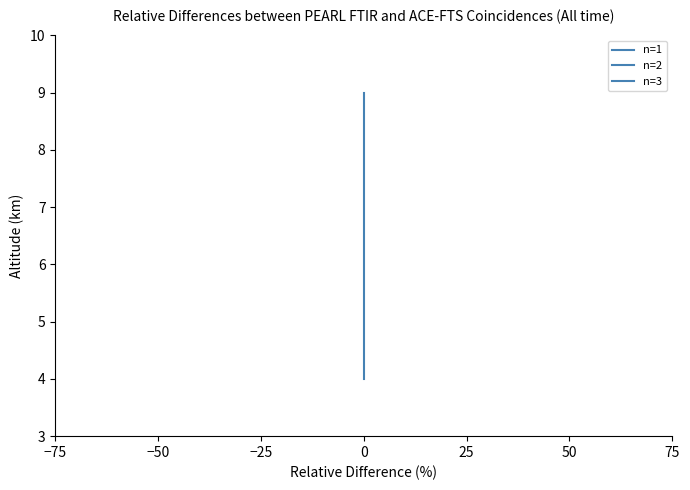

True or false: n=2 and n=1 cross at least once.

False